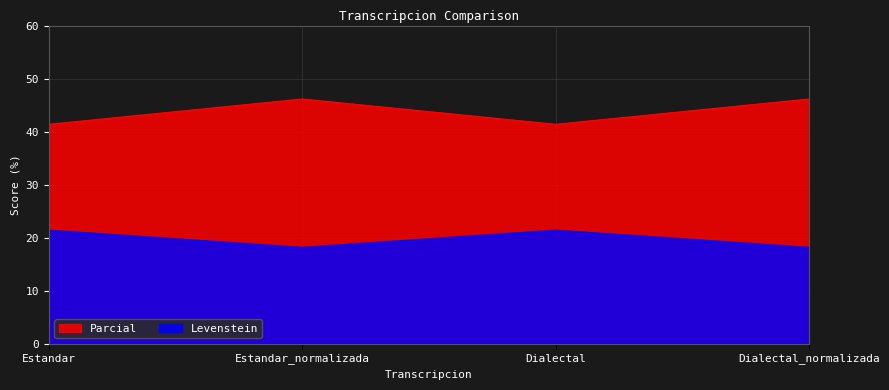

True or false: Parcial and Levenstein cross at least once.

False